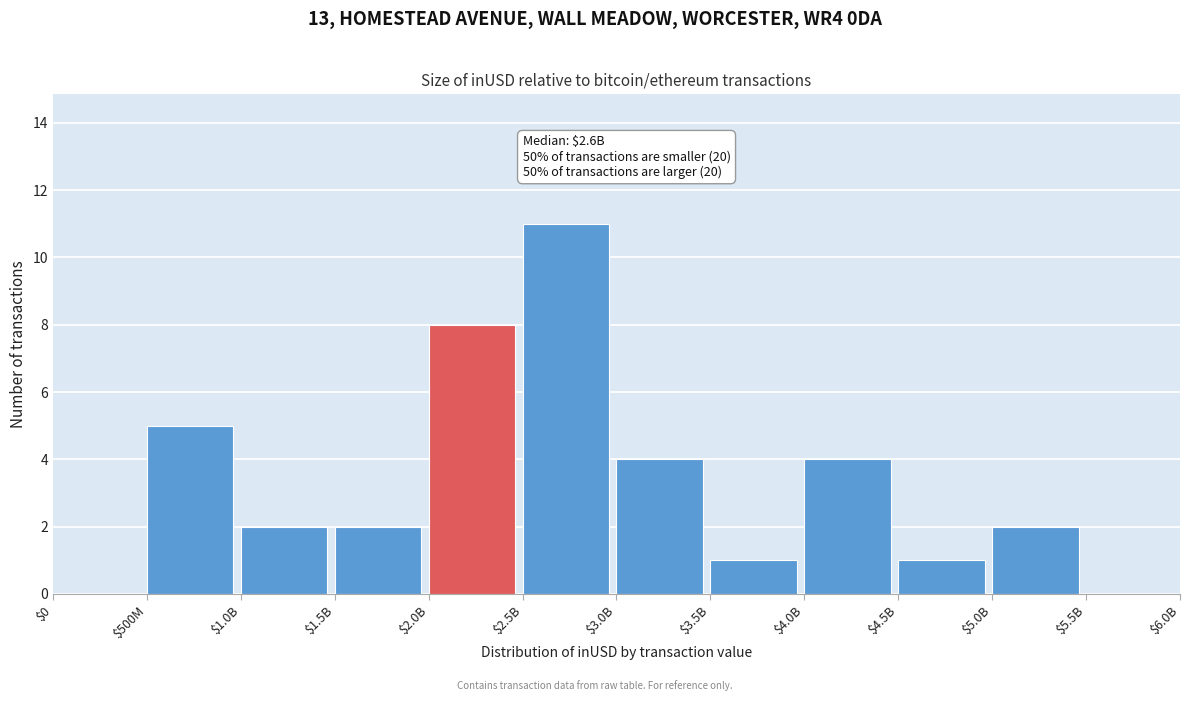

What is the sum of all values?

40